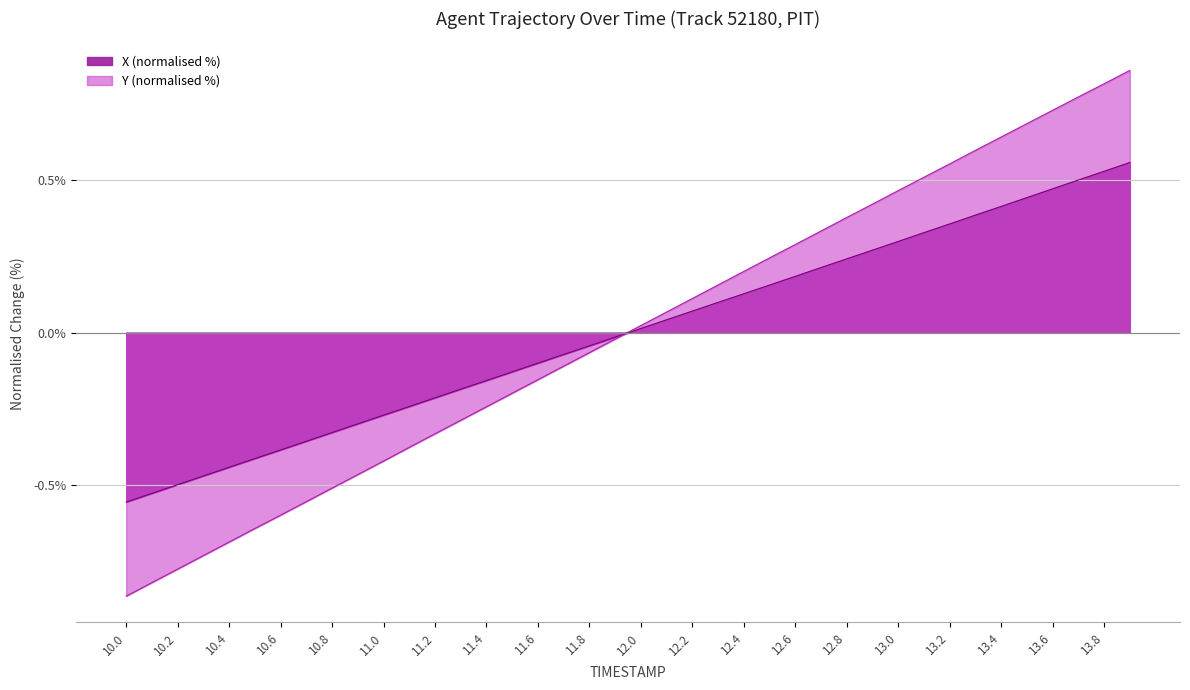

Where does the X series first go above 0?

12.0